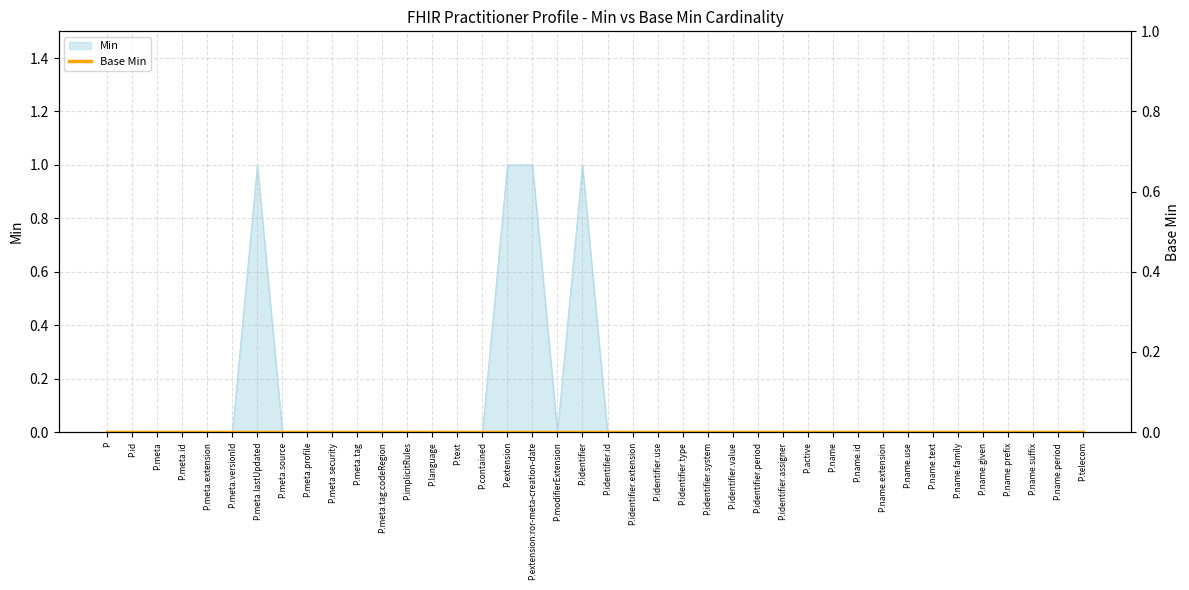

What position from the left is P.telecom?

40